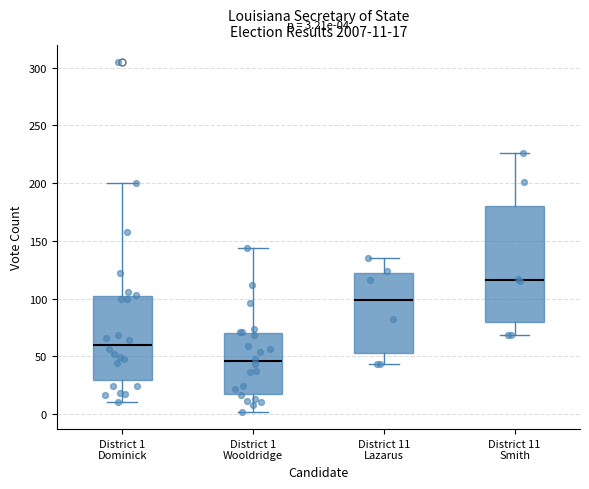

Which box is the tallest, from its lower edge to its upper edge?

District 11 Smith